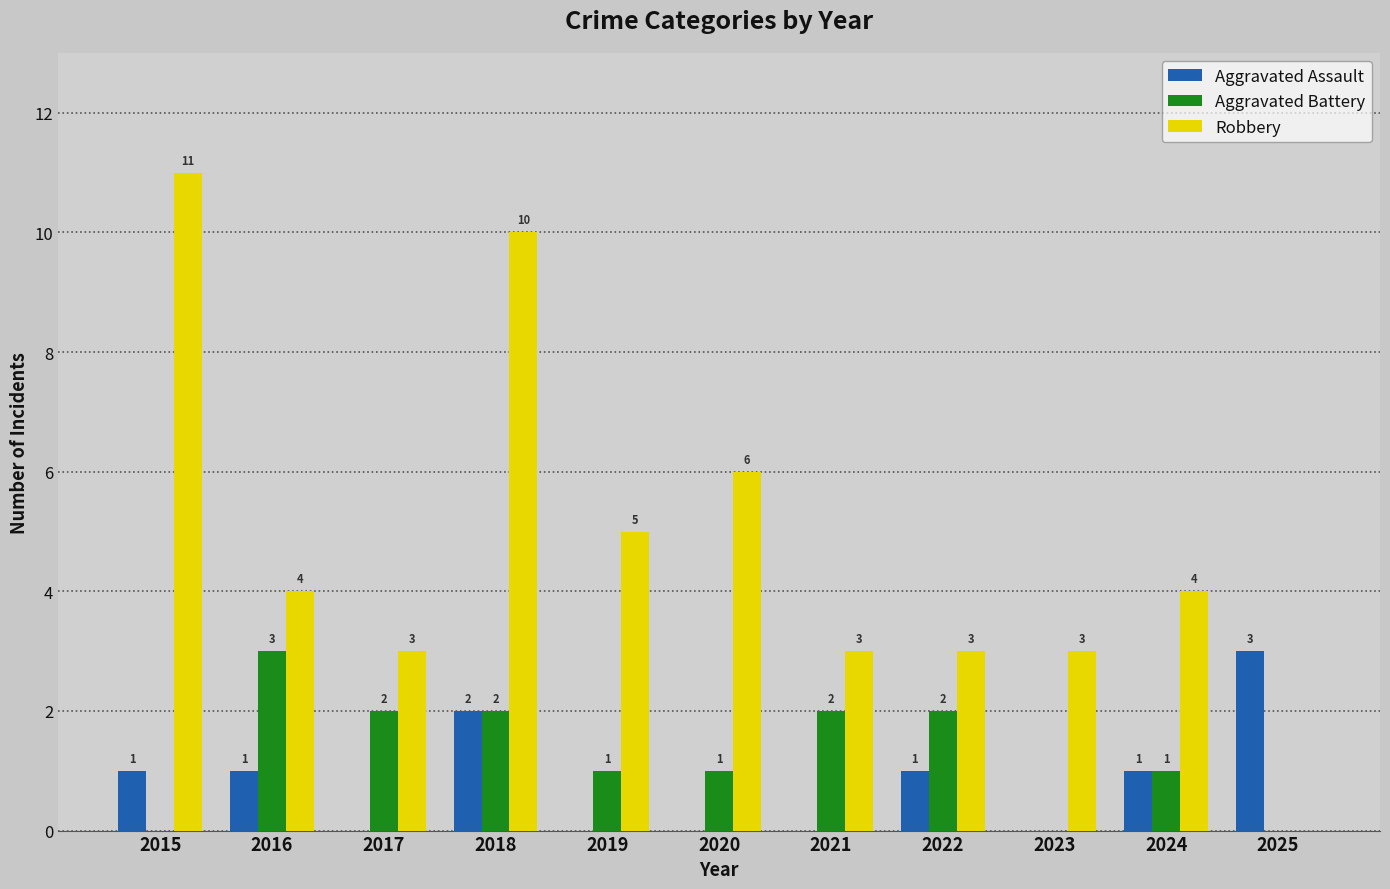

How many groups of bars are there?

11